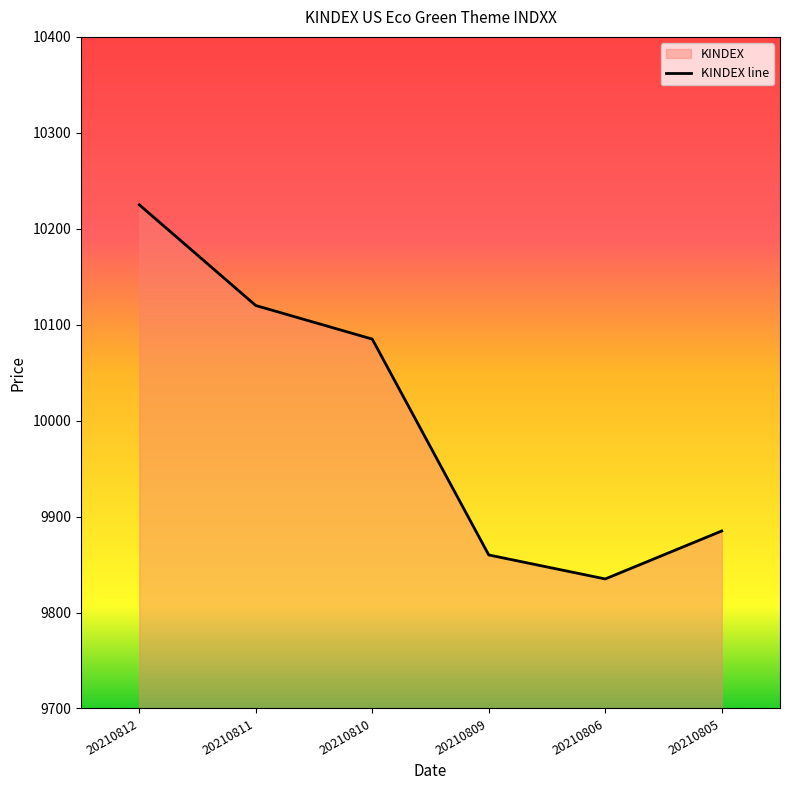

Reading right to left, transcribe all the data shown in this chart.

9885	9835	9860	10085	10120	10225